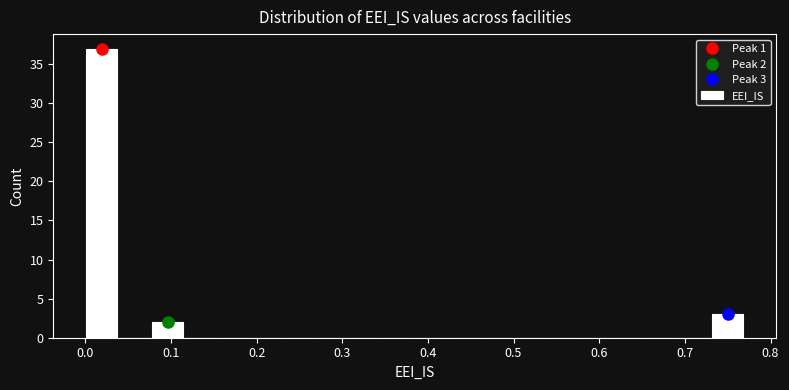

Around what value on the x-axis is the tallest bar? Give the approximate position of its centre, as read against the axis.

0.02